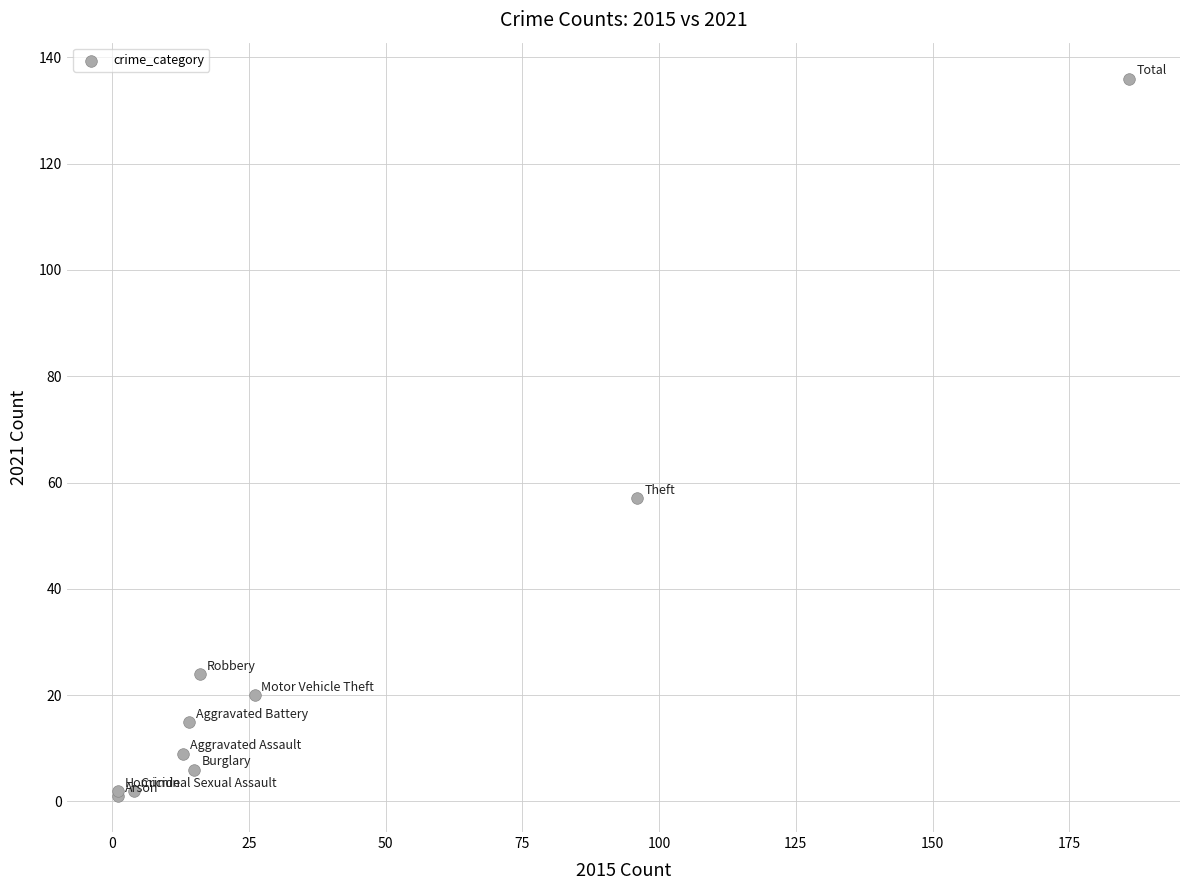

What Y value in the scatter plot is closest to 68?

57